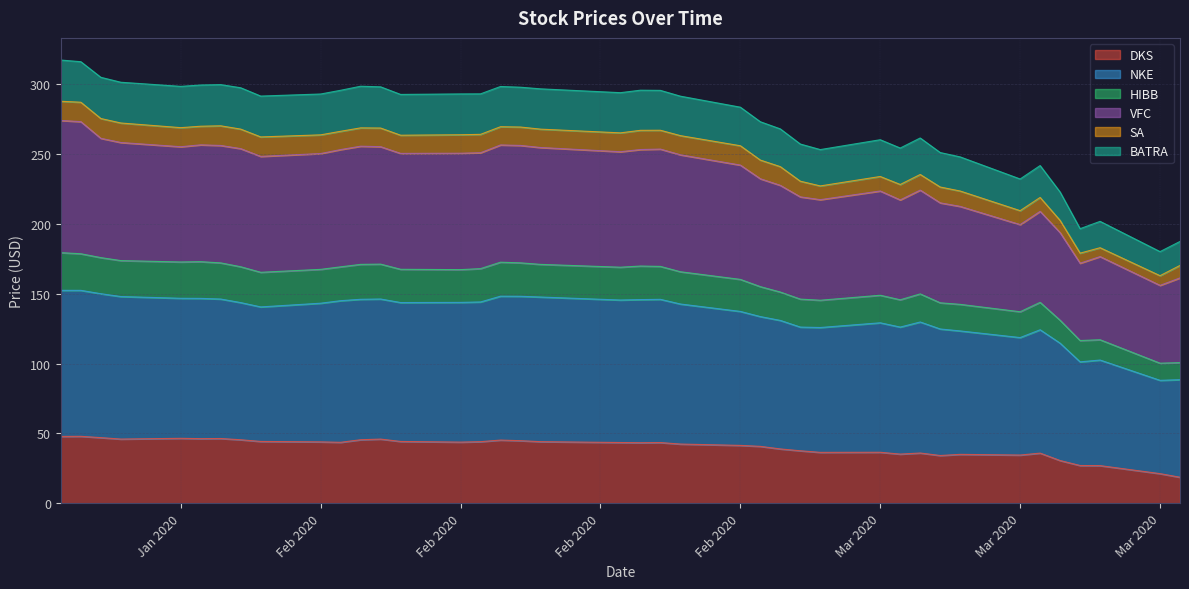

What is the value of the NKE point at the 31st from the left?

129.7